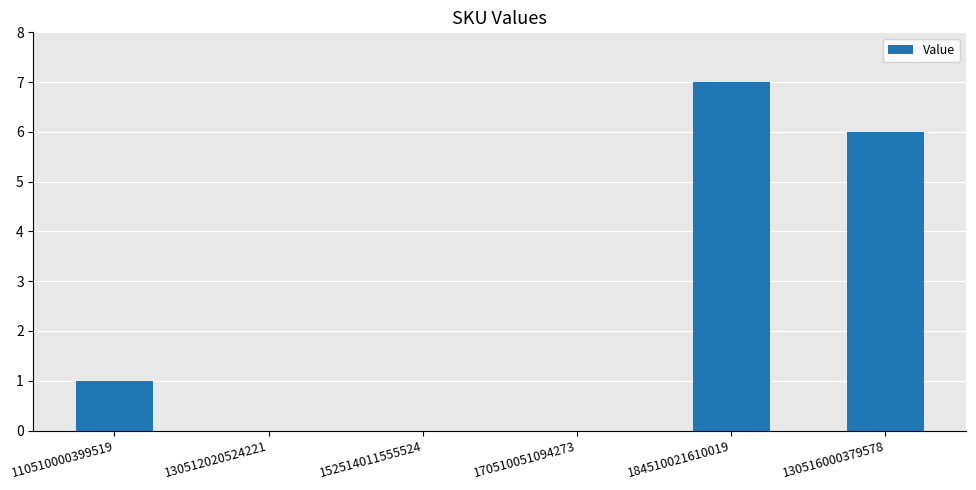

What is the change in value from 110510000399519 to 170510051094273?

-1